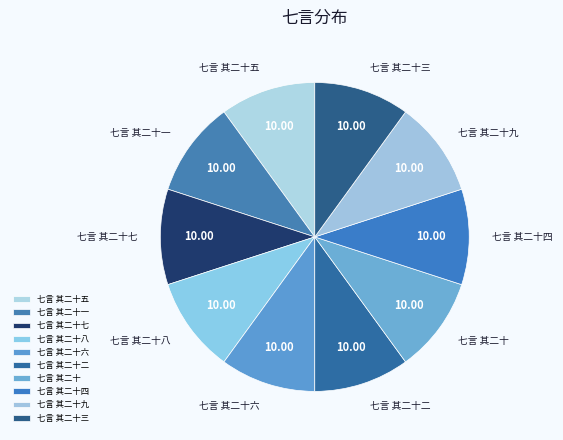

What is the ratio of the value at 七言 其二十二 to the value at 七言 其二十五?

1.0